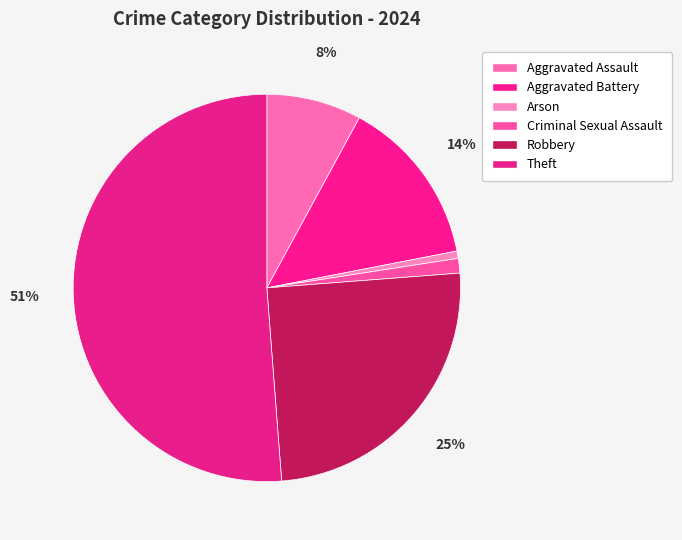

What percentage is NOT represented by Arson?

99.4%